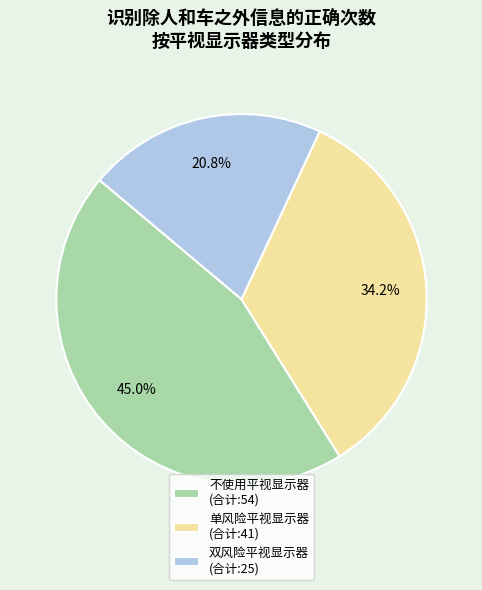

What is the ratio of the value at 不使用平视显示器 (合计:54) to the value at 双风险平视显示器 (合计:25)?

2.2